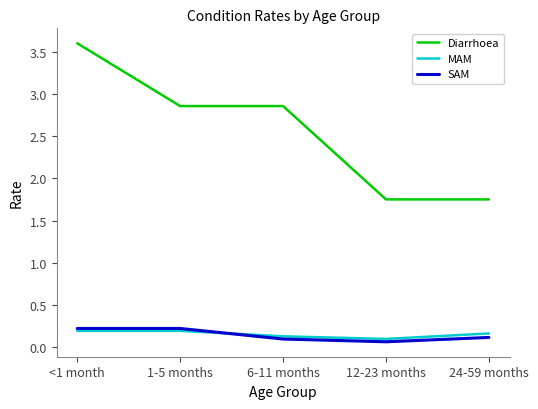

Is it true that Diarrhoea equals 1.6 at <1 month?

False